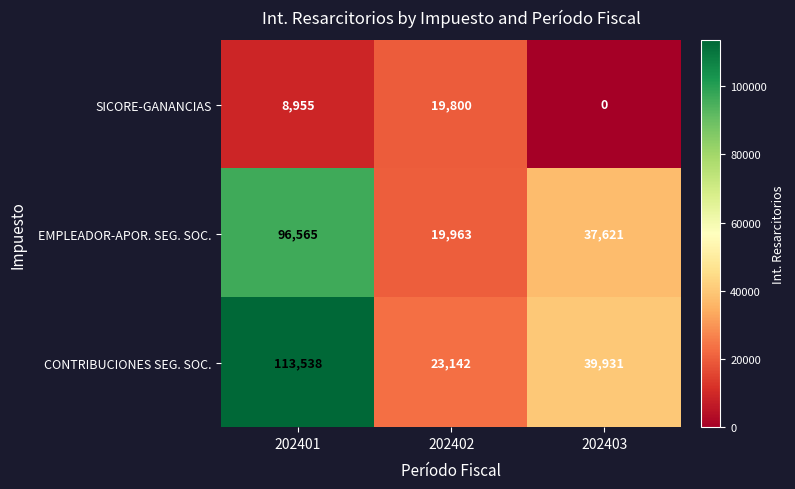

Which series has the largest range (max minus min)?

CONTRIBUCIONES SEG. SOC.